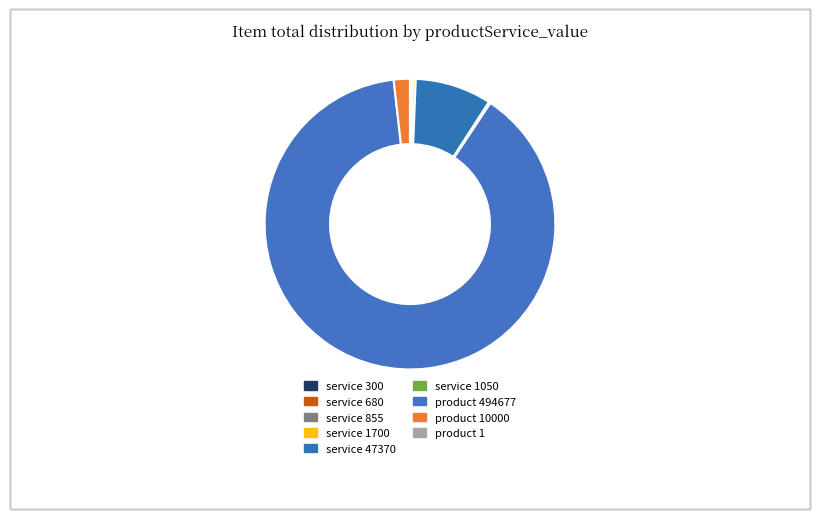

Is there any slice that represents more than half of the pie?

Yes